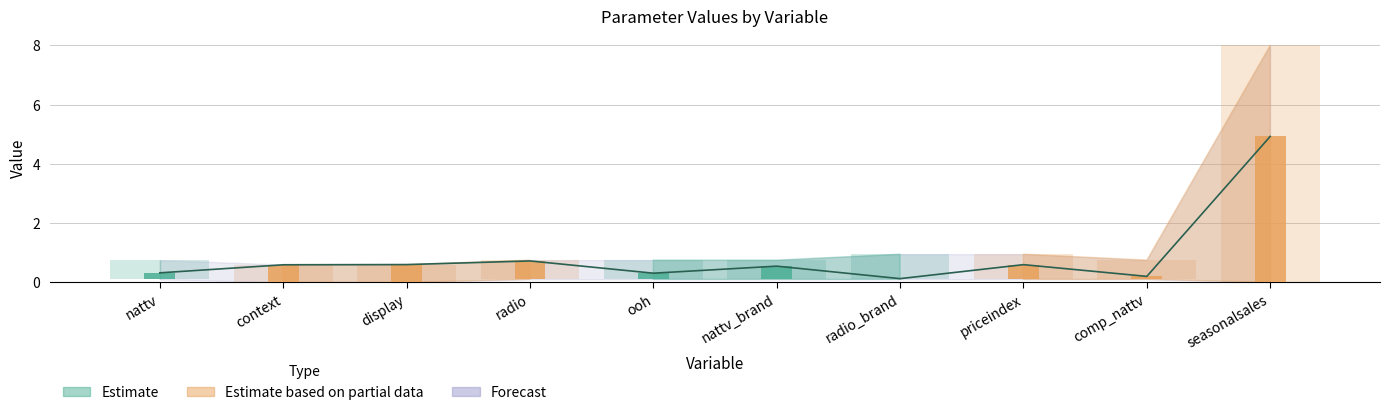

What is the spread (max minus min) of values at seasonalsales?

8.0